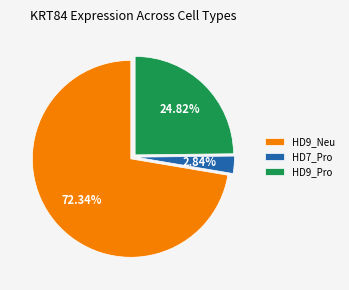

Is the sum of HD7_Pro and HD9_Pro greater than half?

No